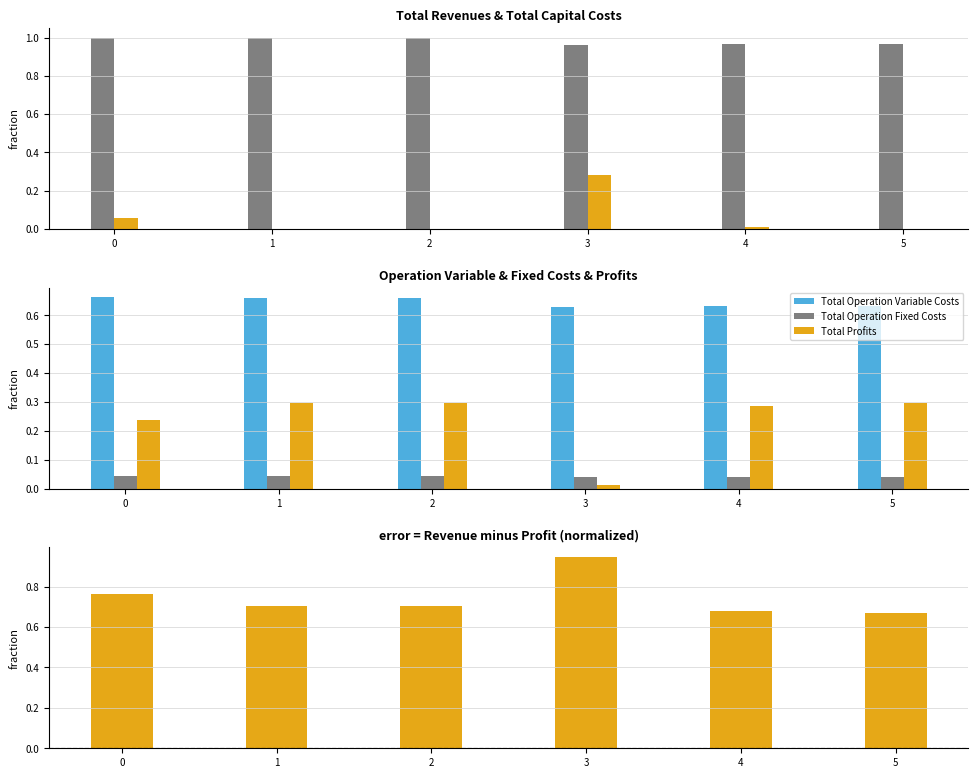

What is the difference between the maximum and minimum values in the Total Profits series?

0.3